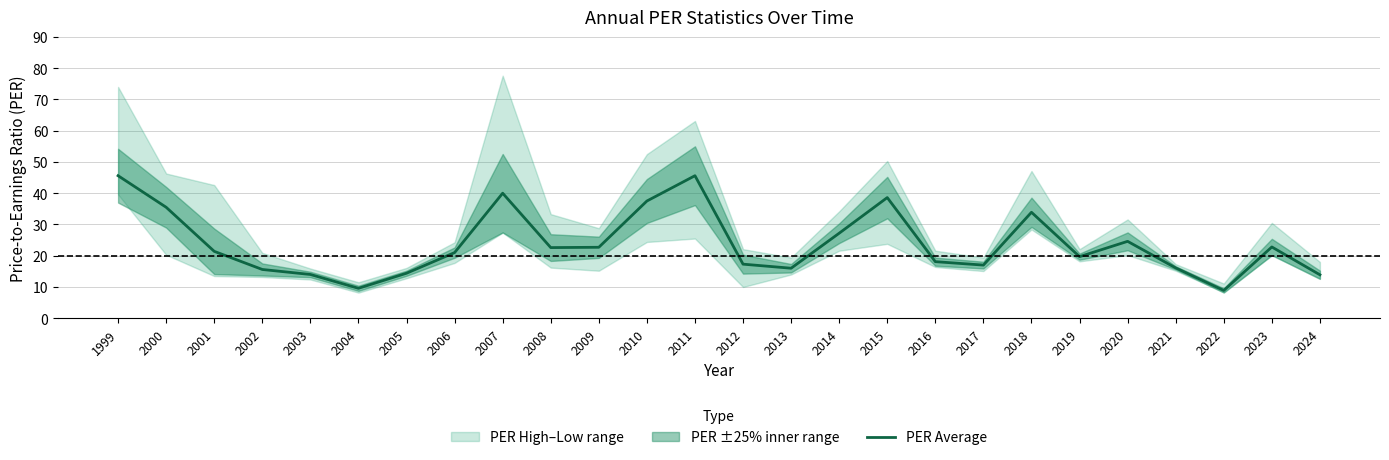

What is the minimum value for PER Average?

8.9